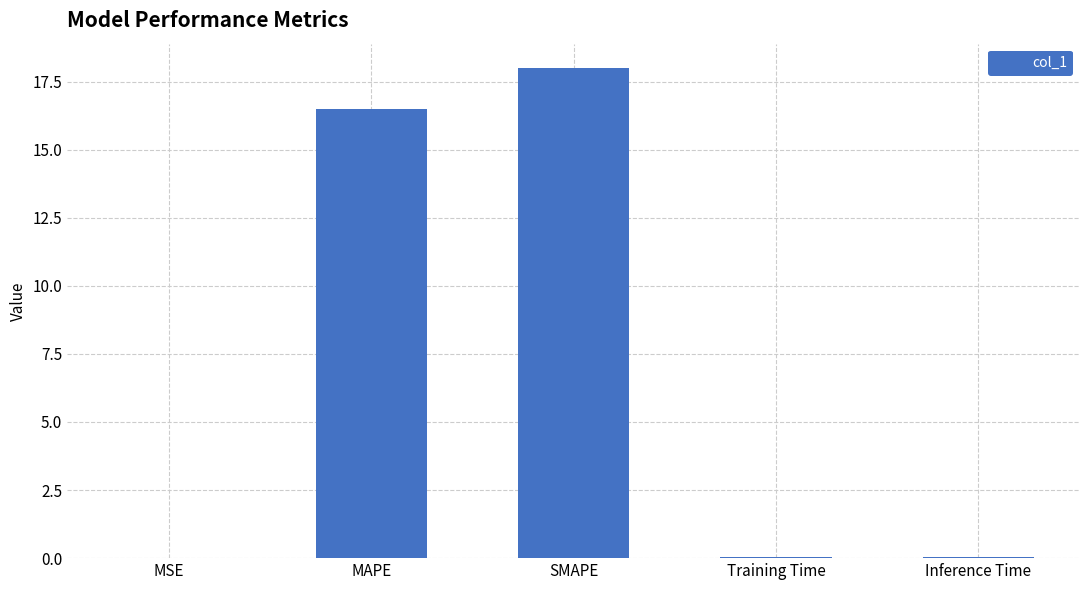

What is the average value?

6.9